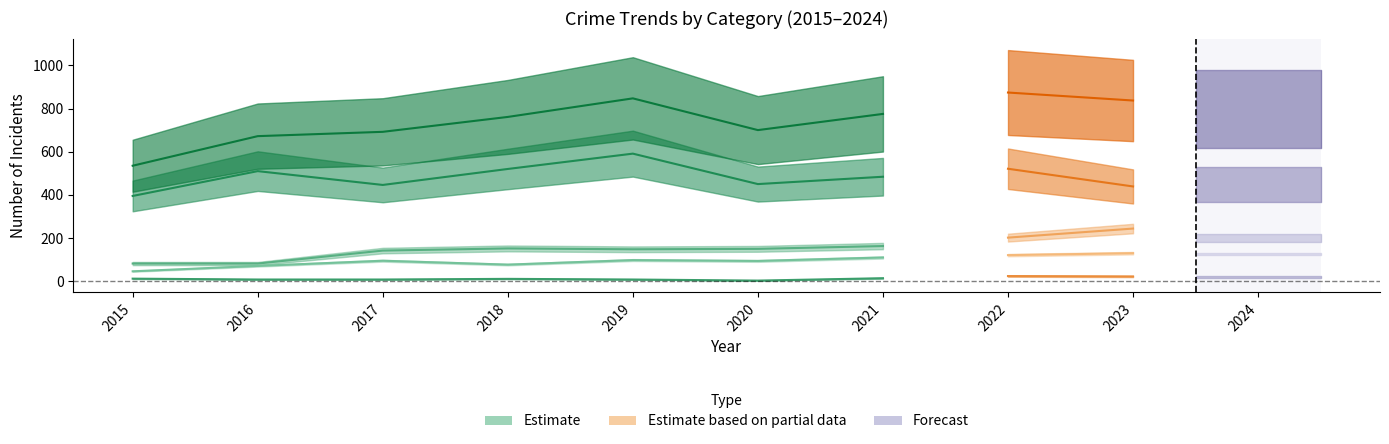

At which label does Criminal Sexual Assault reach its minimum?

2020